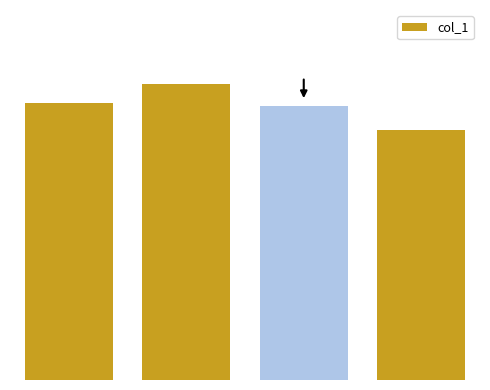

What is the minimum value shown in the chart?

103